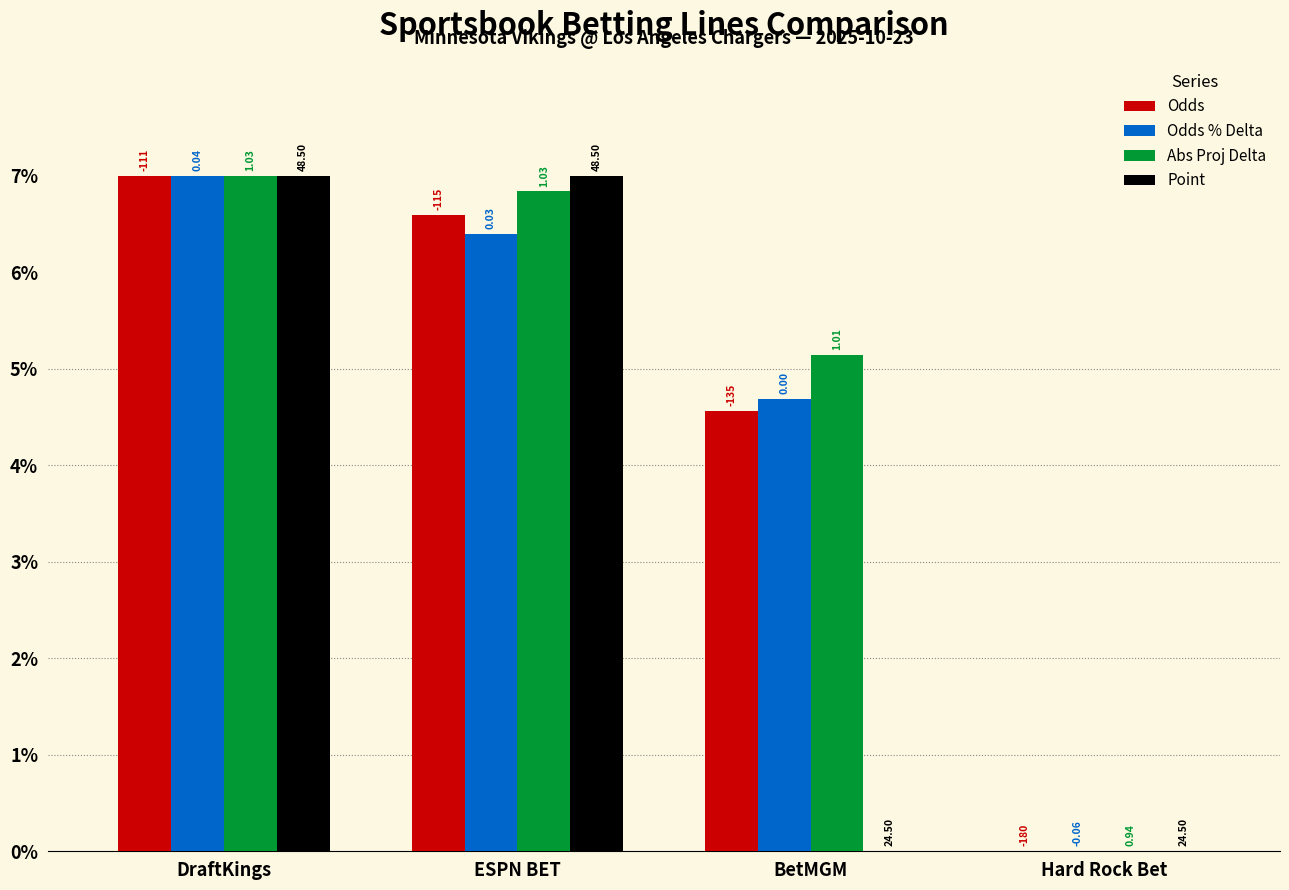

Are the bars horizontal?

No